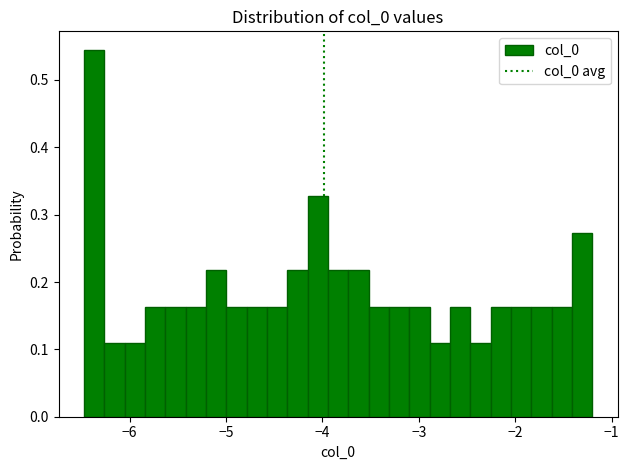

Around what value on the x-axis is the tallest bar? Give the approximate position of its centre, as read against the axis.

-6.4